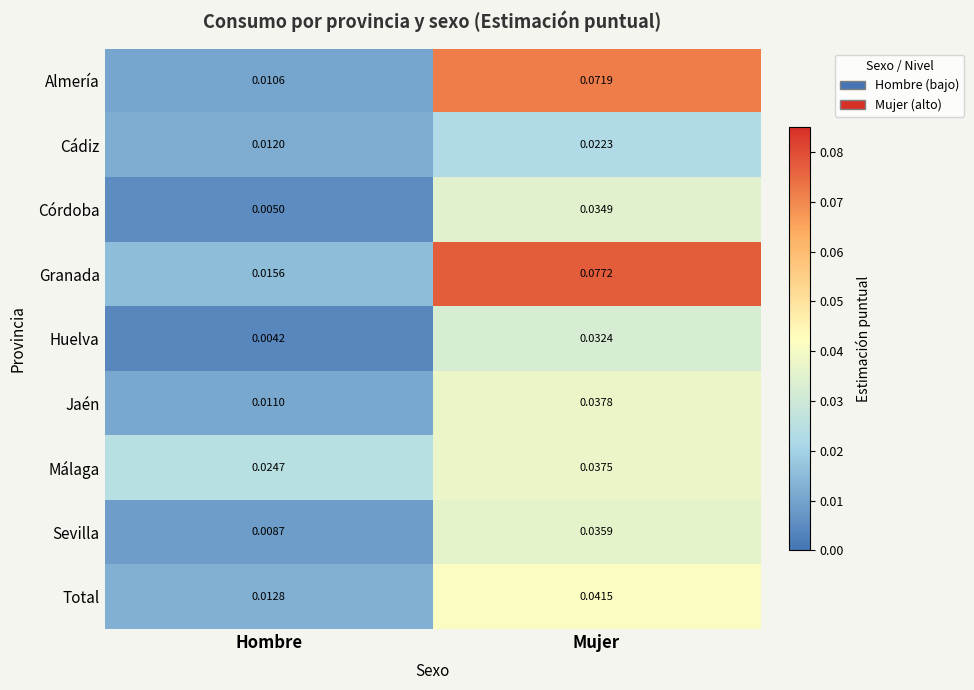

Which series has the largest total across all categories?

Granada